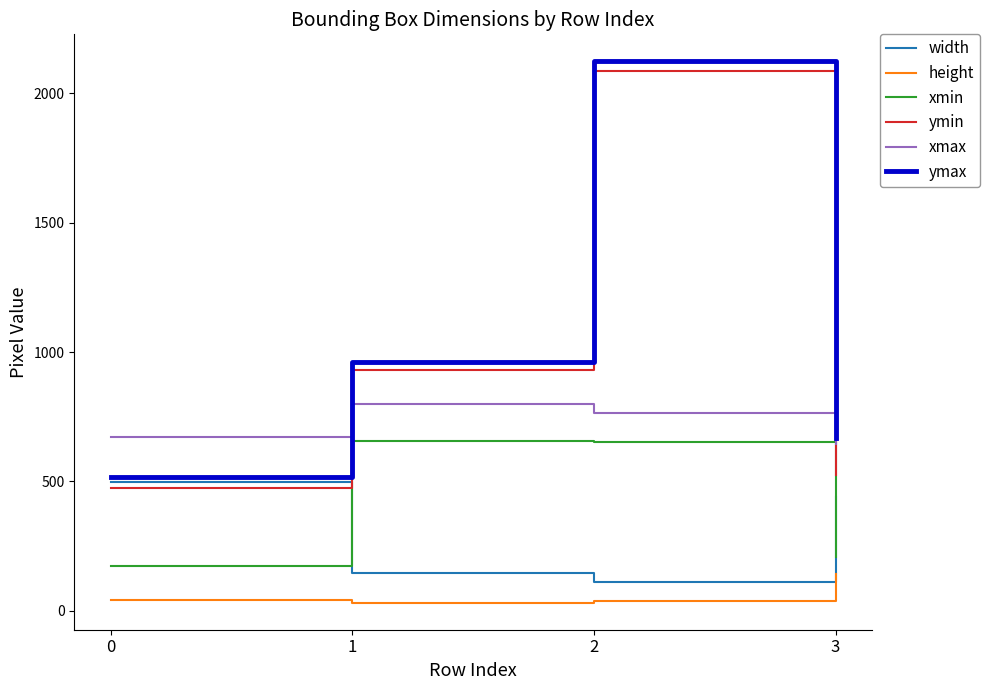

Is this an area chart (filled region under the line)?

No